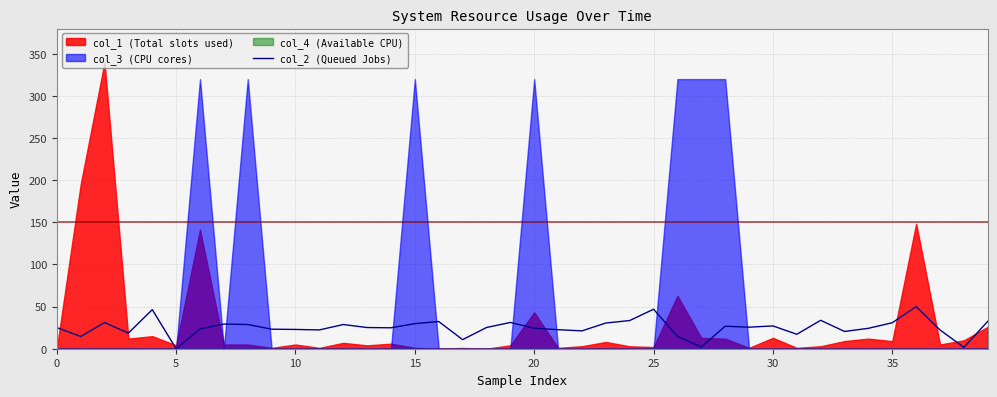

True or false: the data shows 1.6 at 38.

True